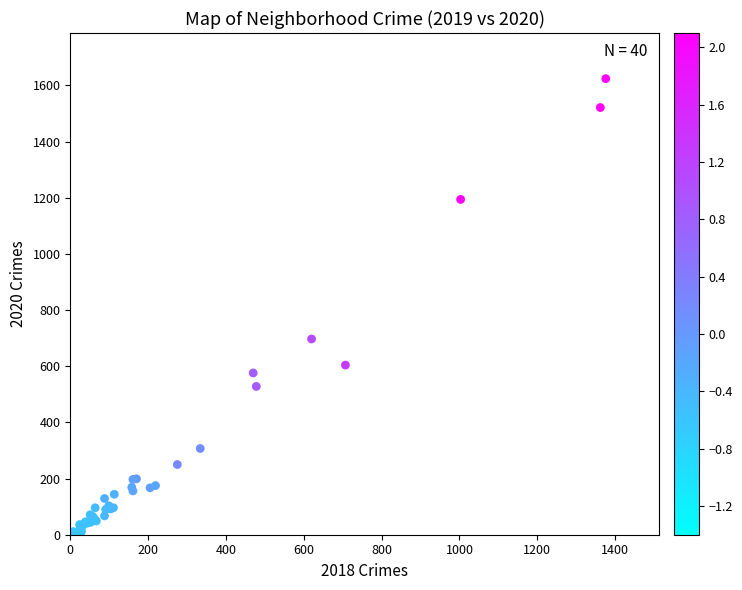

What Y value in the scatter plot is closest to 814?

697